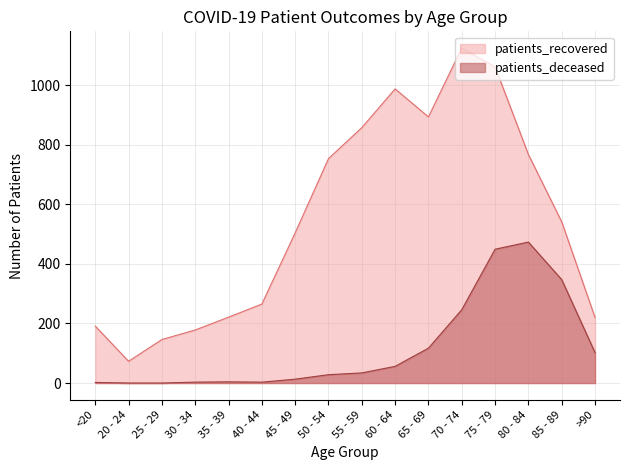

At which category is the sum across all series the highest?

75 - 79